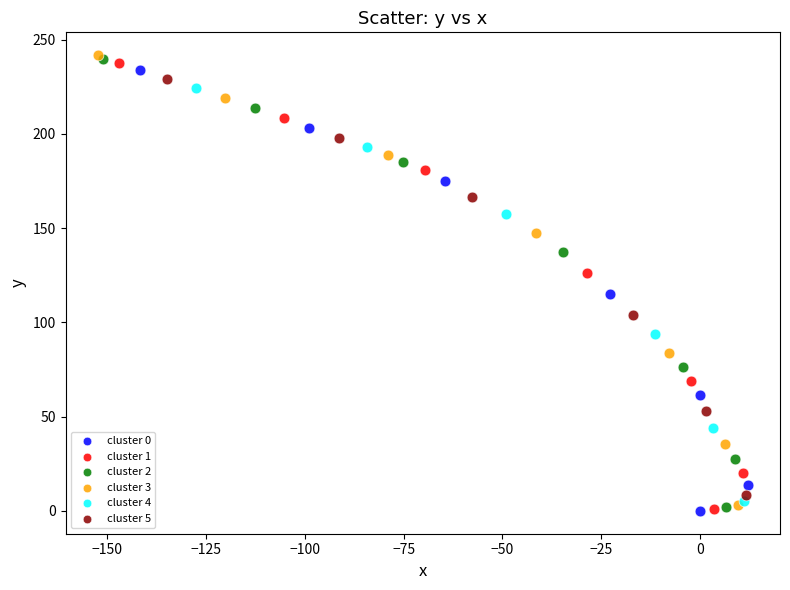

What are all the series names shown in the legend?

cluster 0, cluster 1, cluster 2, cluster 3, cluster 4, cluster 5